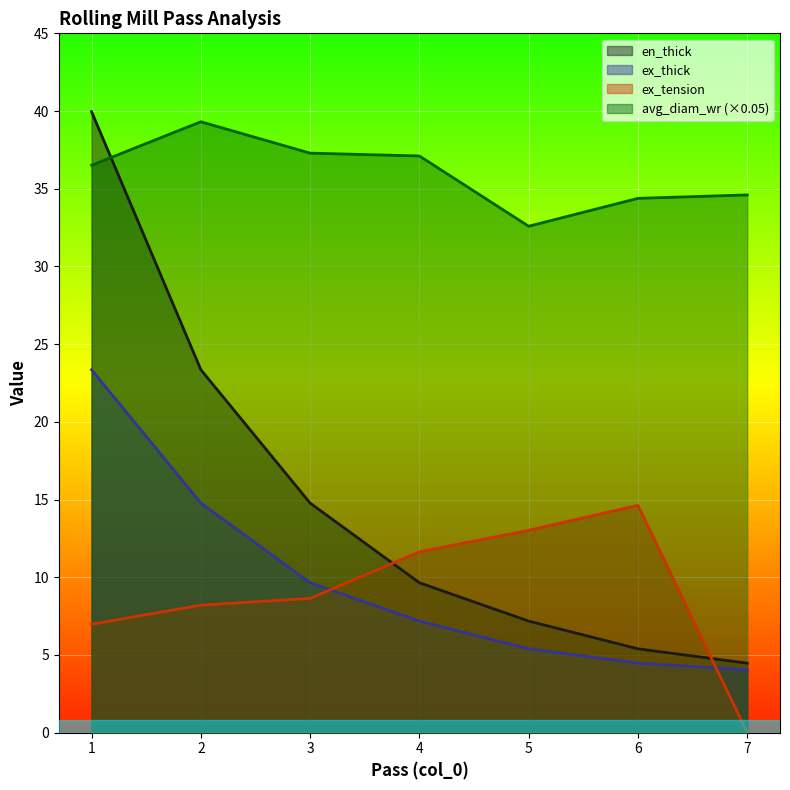

What are all the series names shown in the legend?

en_thick, ex_thick, ex_tension, avg_diam_wr (×0.05)